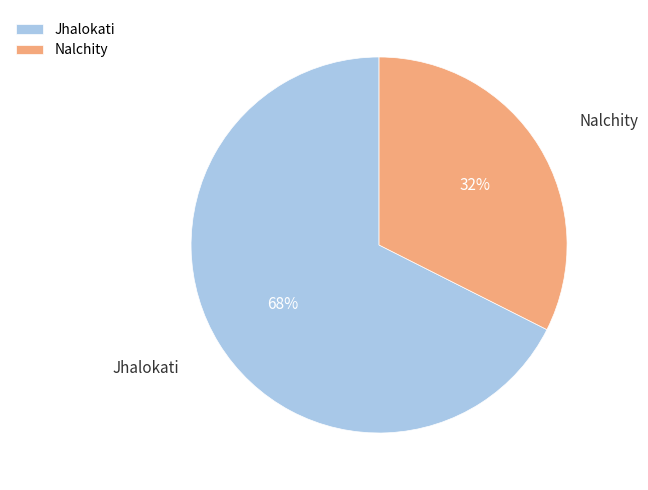

To the nearest percent, what portion does Nalchity represent?

32%